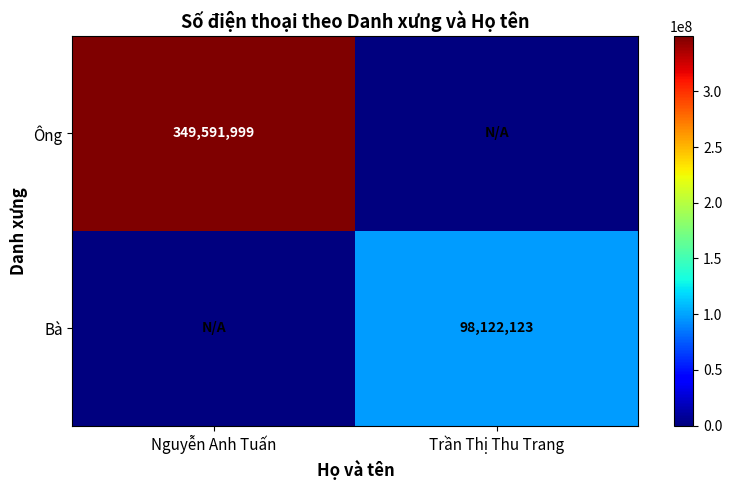

True or false: Ông has a value of 214591415 at Nguyễn Anh Tuấn.

False